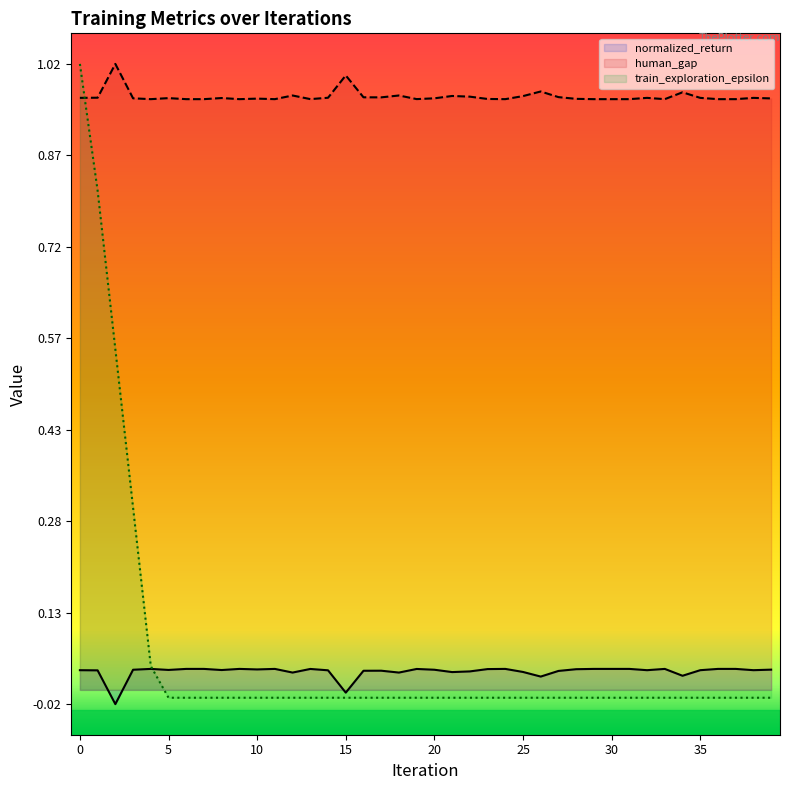

The human_gap series shows 1.0 at 13. True or false?

True